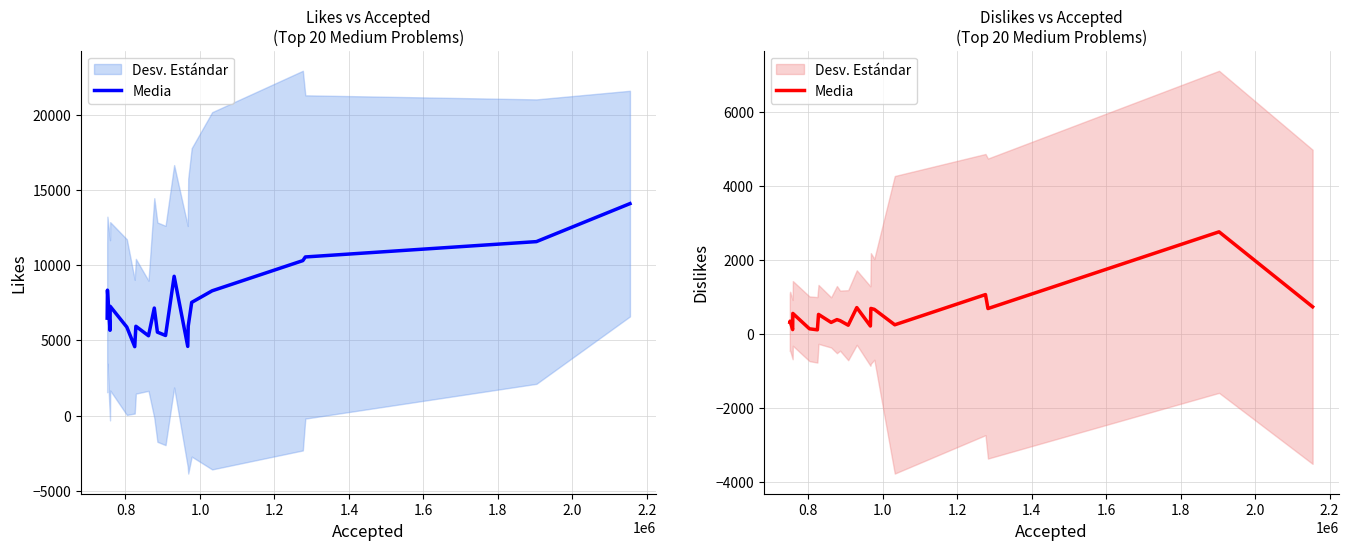

How many data points does each series have?

20